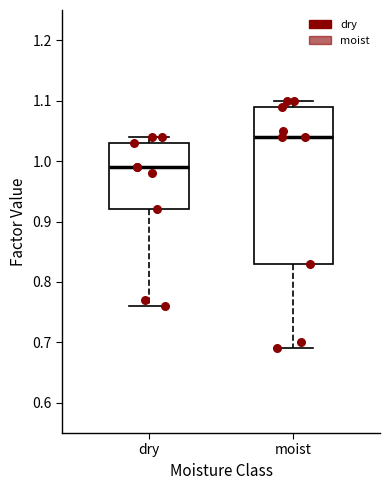

Reading left to right, transcribe this box plot: for each box, give where its median line is, the range the box spans, and where its two whiskers end, as read against the y-axis. The values are not printed on the chart, so give them approximately, as read against the axis.

dry: median 0.99, box 0.92 to 1.03, whiskers 0.76 to 1.04
moist: median 1.04, box 0.83 to 1.09, whiskers 0.69 to 1.10